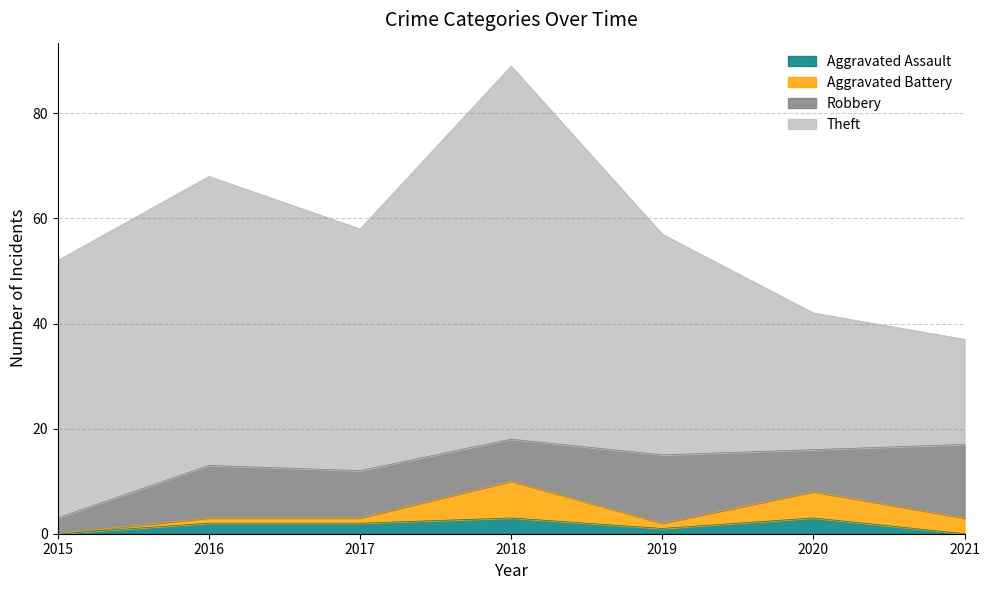

Is the value of Robbery at 2017 greater than the value of Theft at 2018?

No